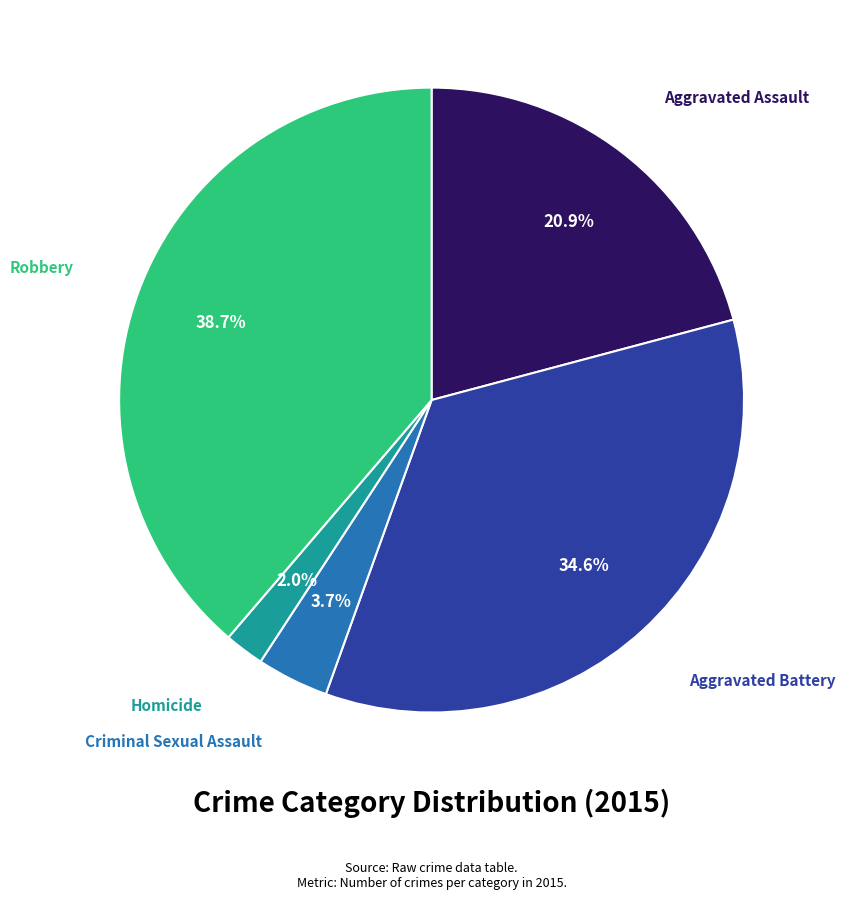

Is there a majority slice in this chart?

No